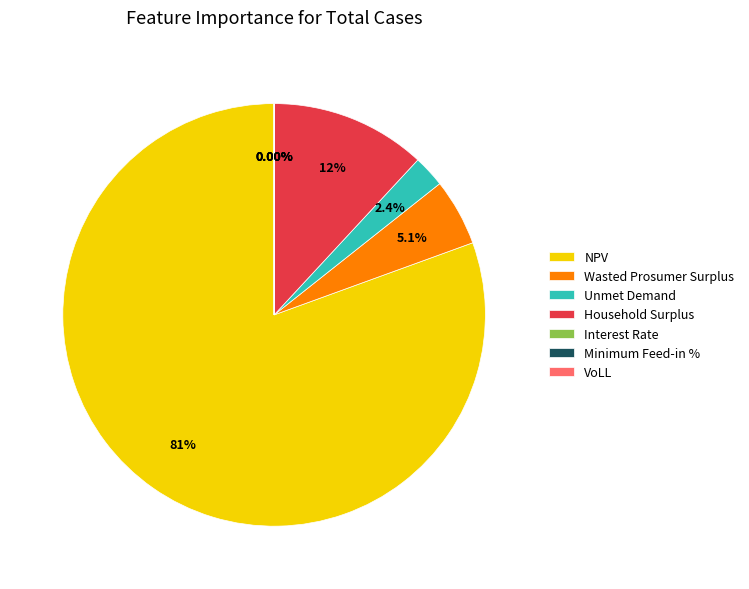

How many segments does this pie chart have?

7